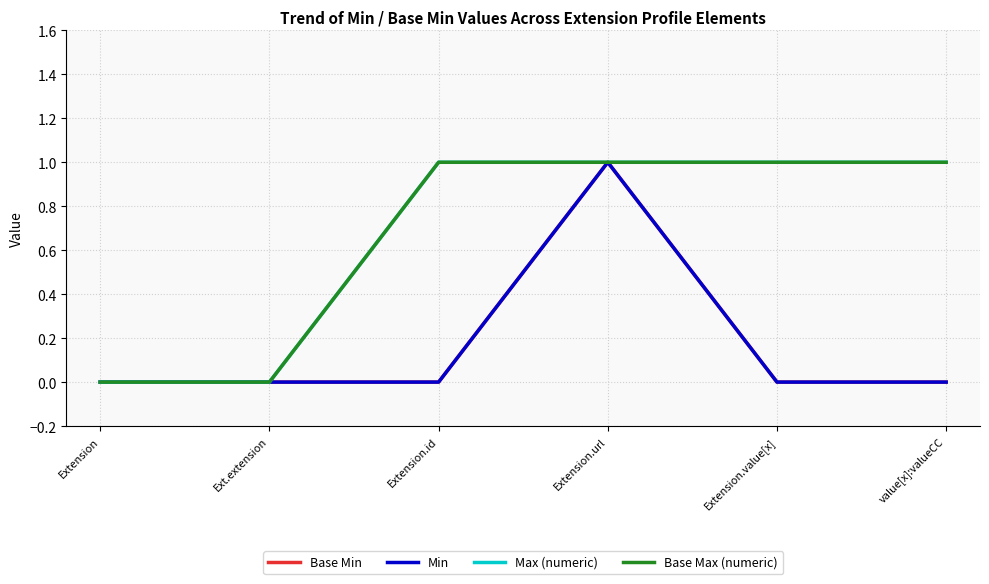

What is the approximate value of Max (numeric) at Extension.value[x]?

1